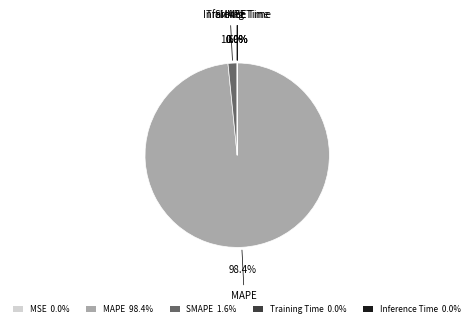

Which slice represents more than half of the pie?

MAPE